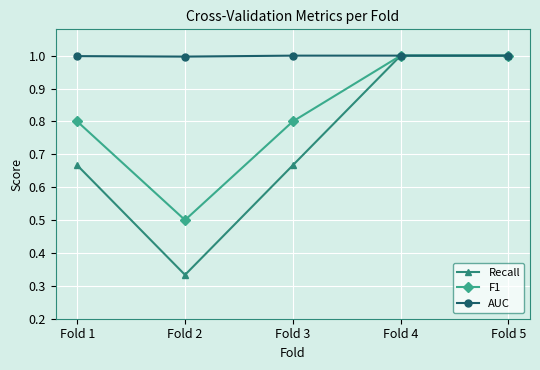

How many lines are shown in the chart?

3